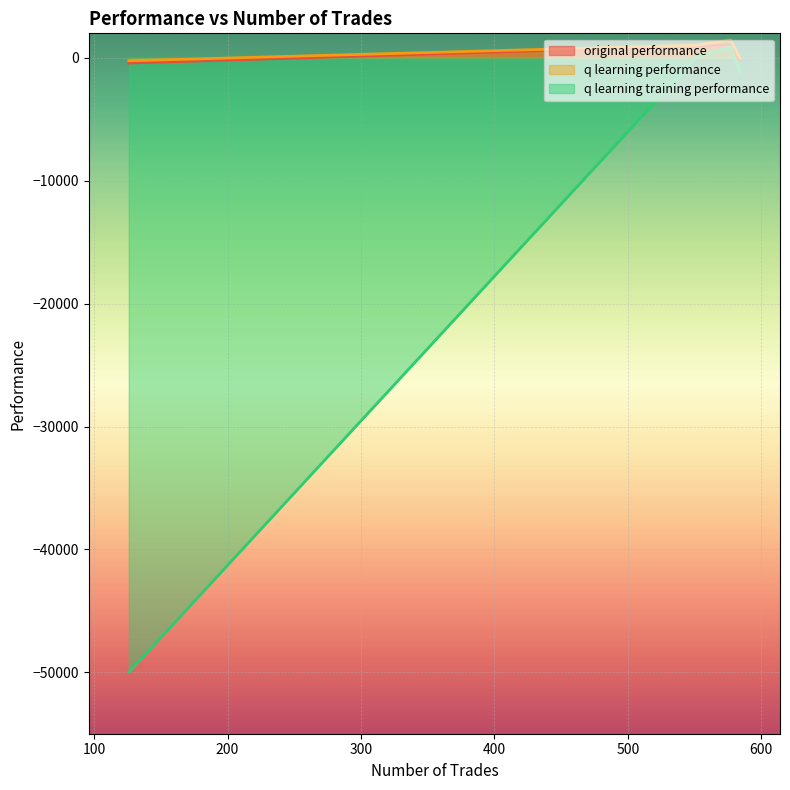

What are all the series names shown in the legend?

original performance, q learning performance, q learning training performance